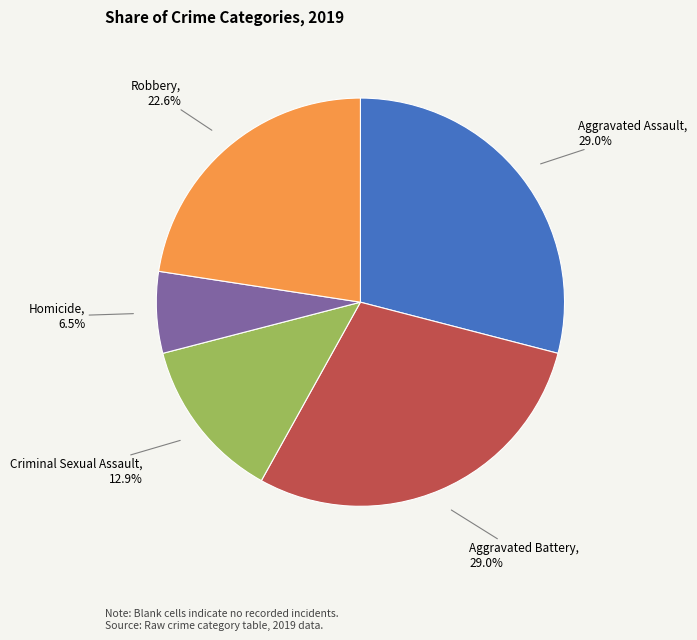

Do Homicide and Aggravated Battery together represent more than half of the pie?

No